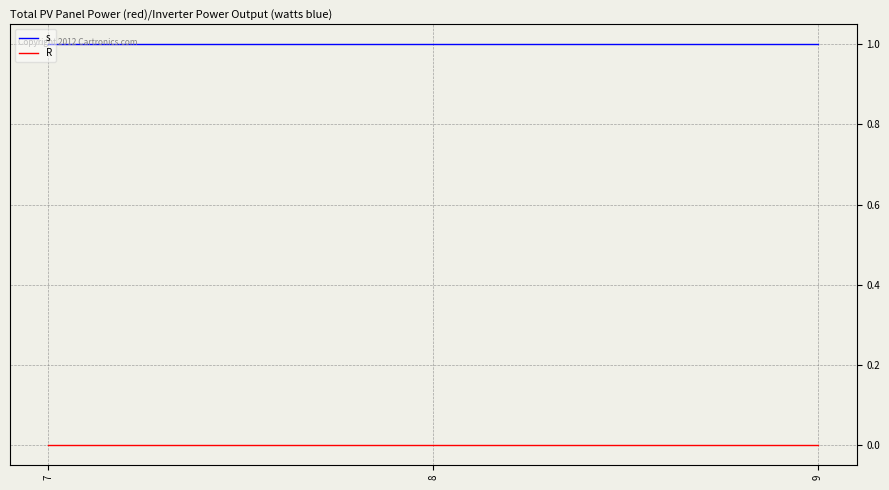

Reading left to right, transcribe all the data shown in this chart.

s: 1	1	1
R: 0	0	0